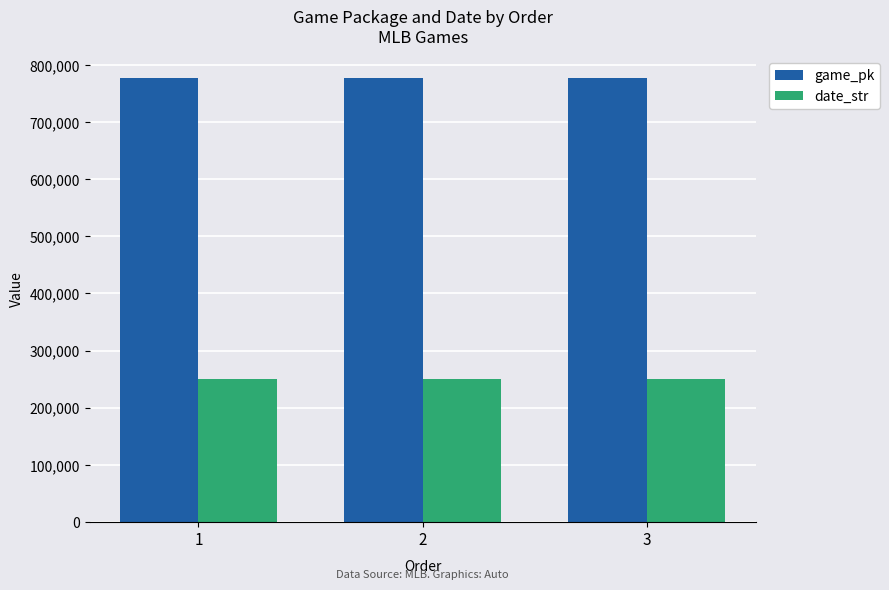

What is the difference between the highest and lowest values at 1?

525605